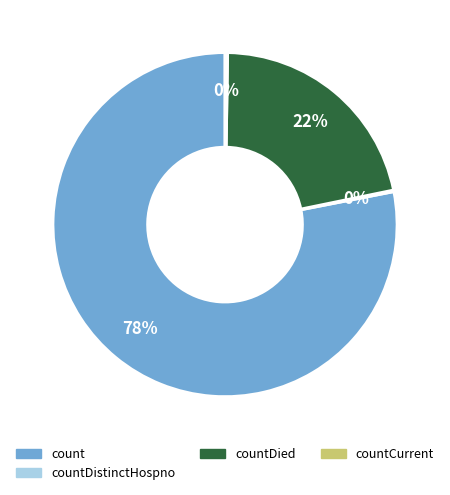

Which category has the biggest portion of the pie?

count